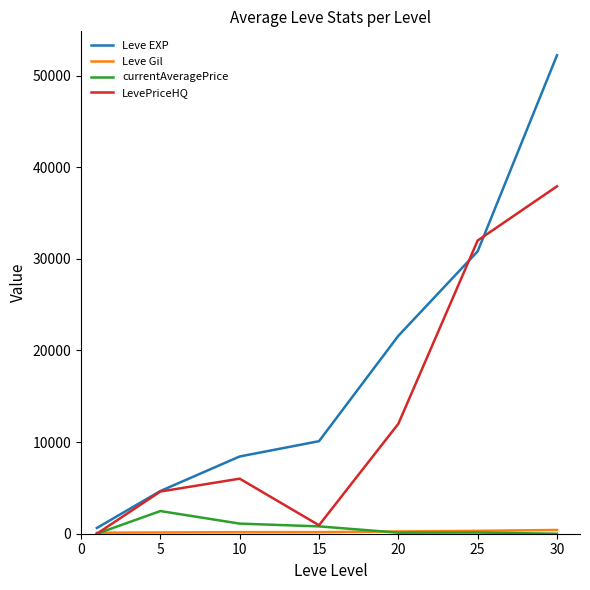

Which series has the largest range (max minus min)?

Leve EXP